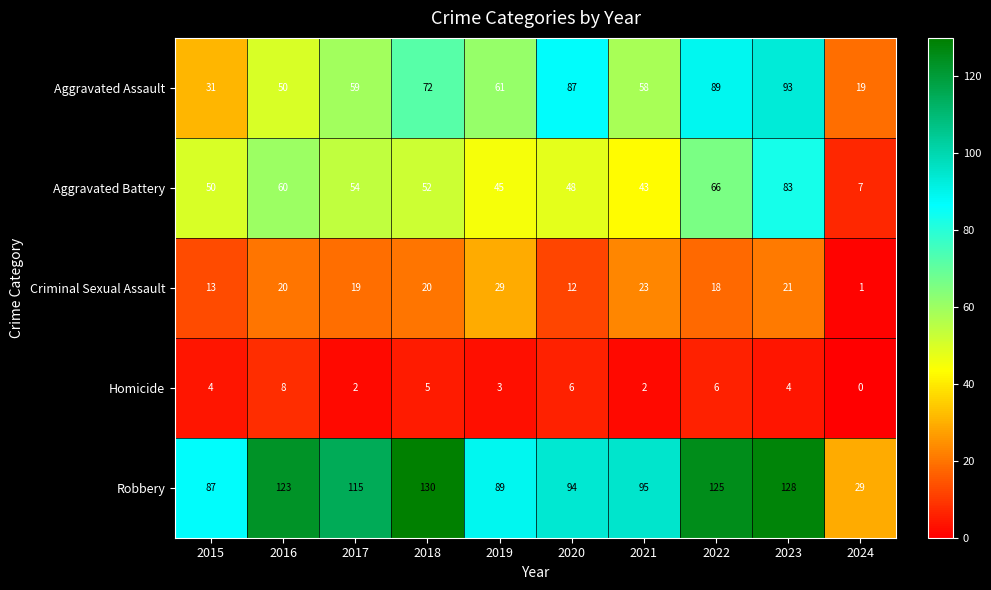

Which series has the widest spread of values?

Robbery